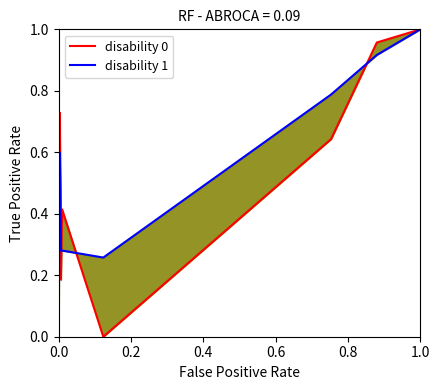

List the series in order of their overall mean, lowest first.

disability 1, disability 0